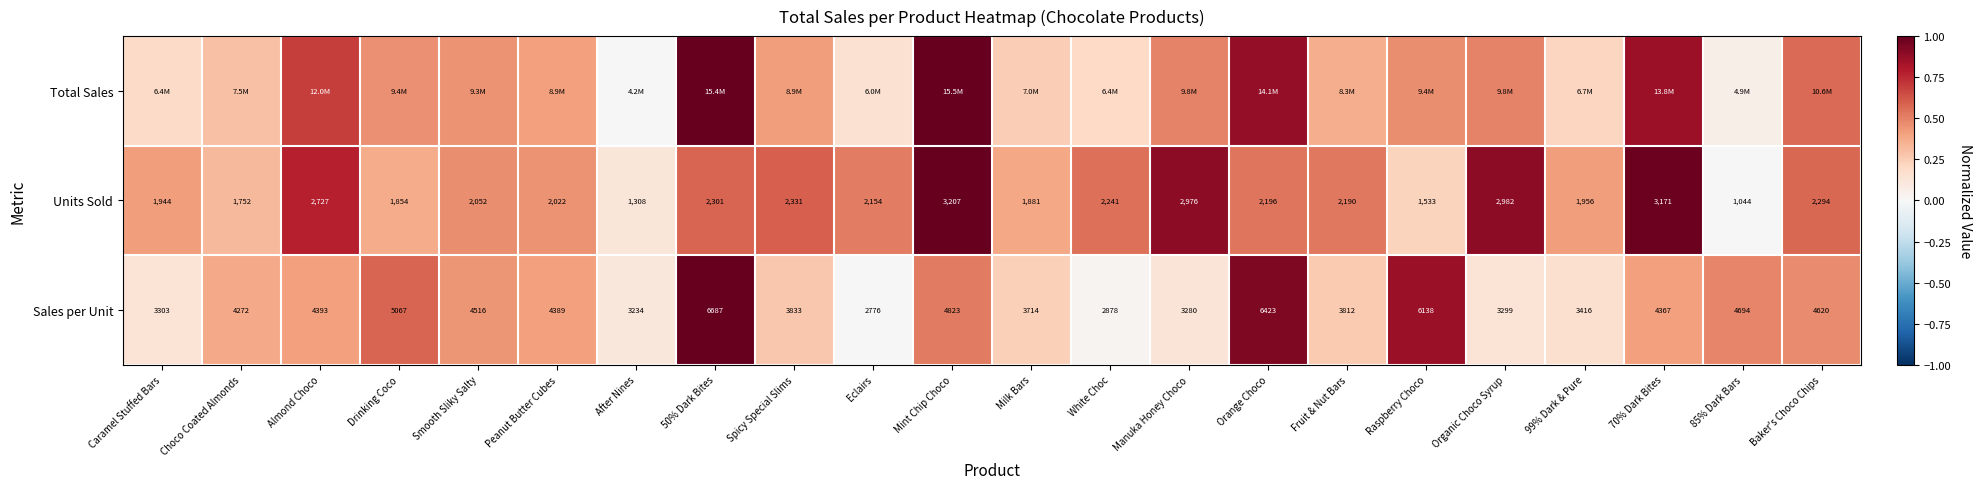

What is the total value across all series at Choco Coated Almonds?

1.0